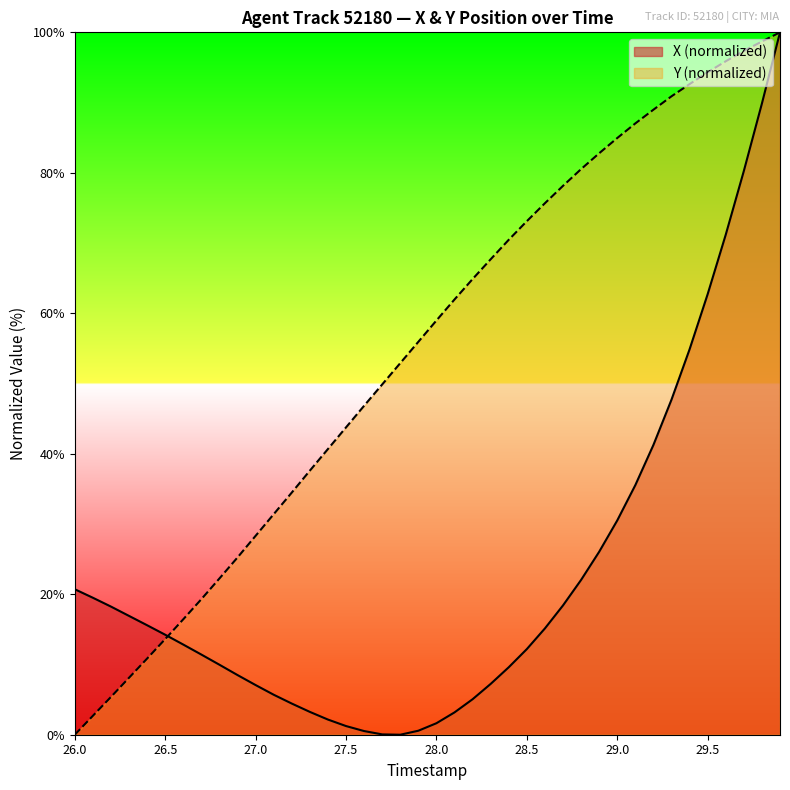

How many series are shown in this chart?

2